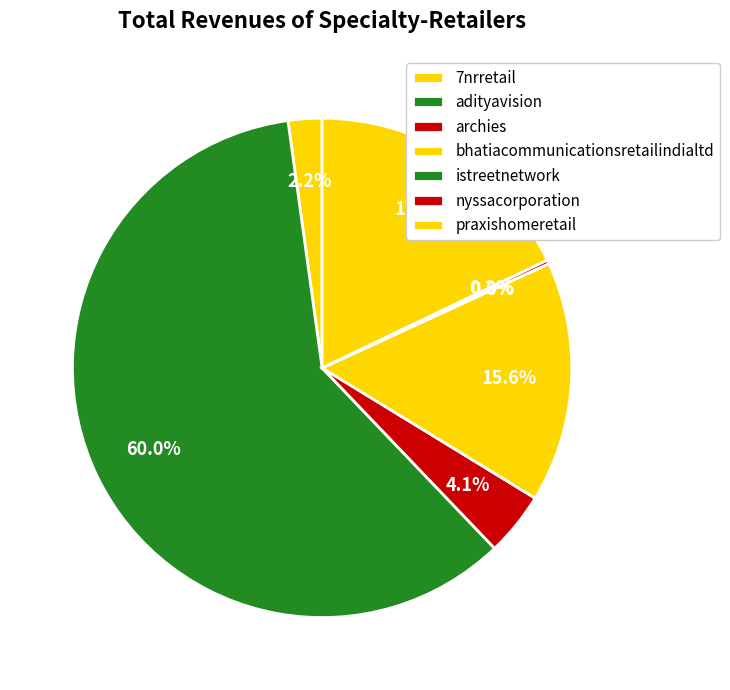

What is the majority slice?

adityavision